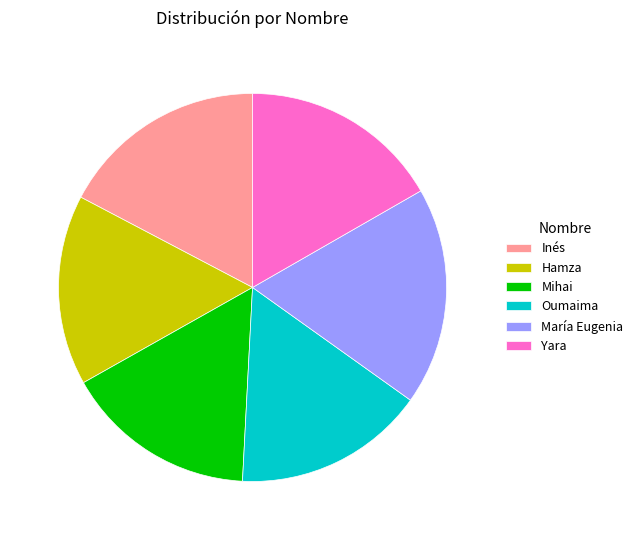

Which slice is the largest?

María Eugenia